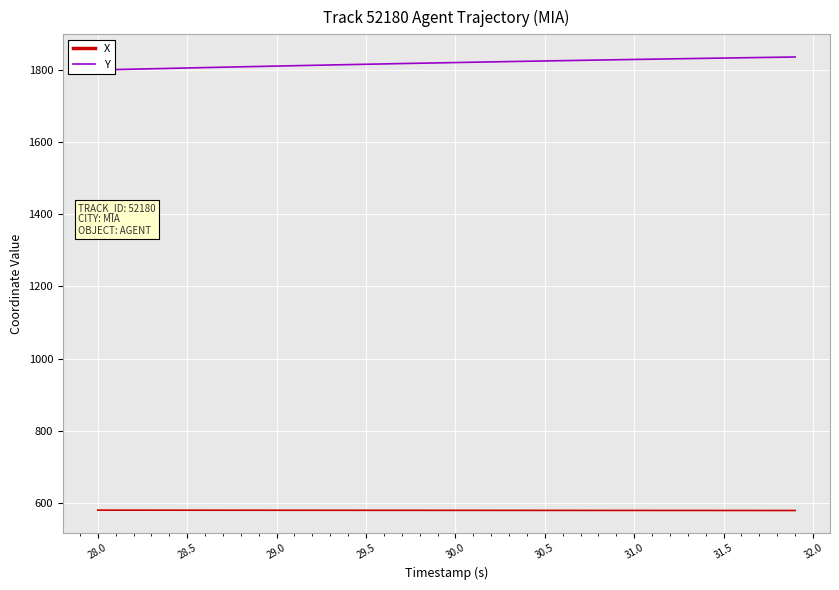

What is the maximum value for X?

580.4